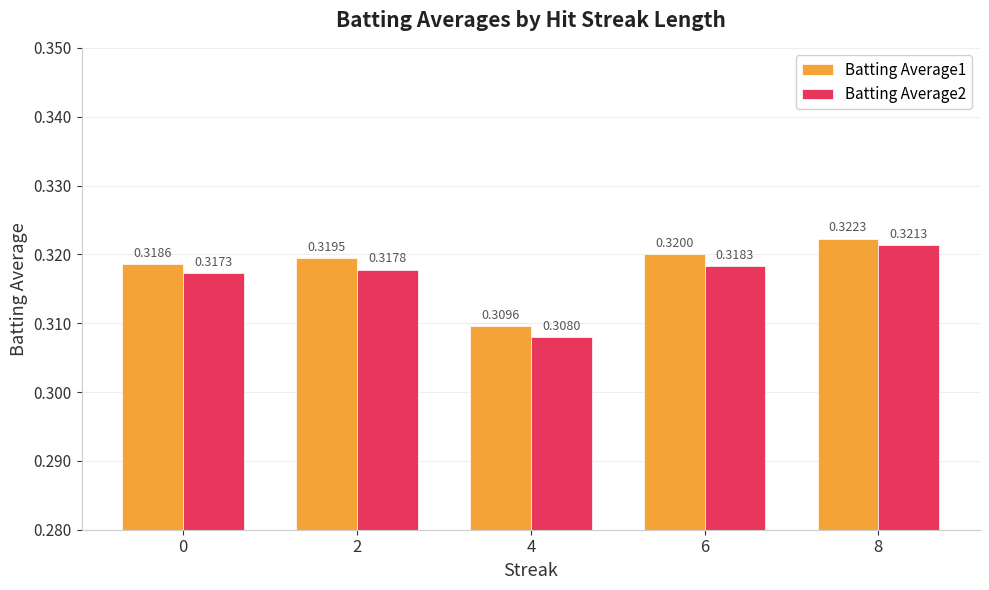

Which series has the largest range (max minus min)?

Batting Average2